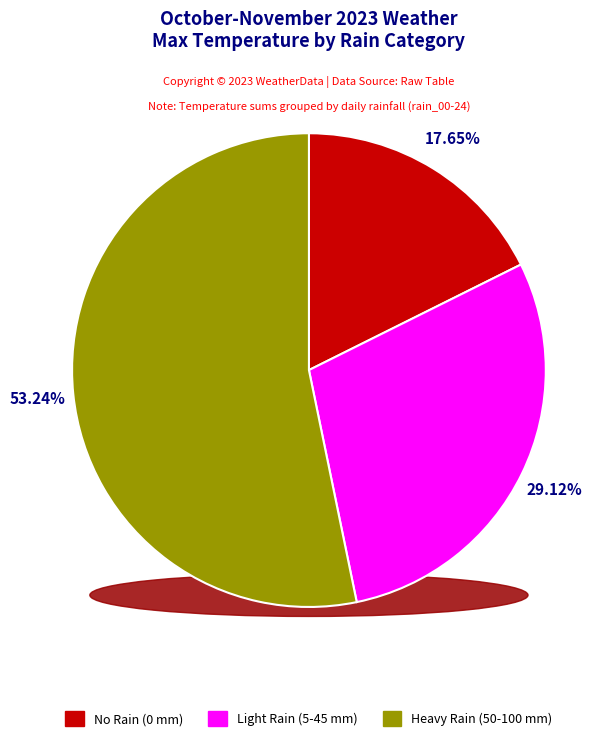

Is there any slice that represents more than half of the pie?

No